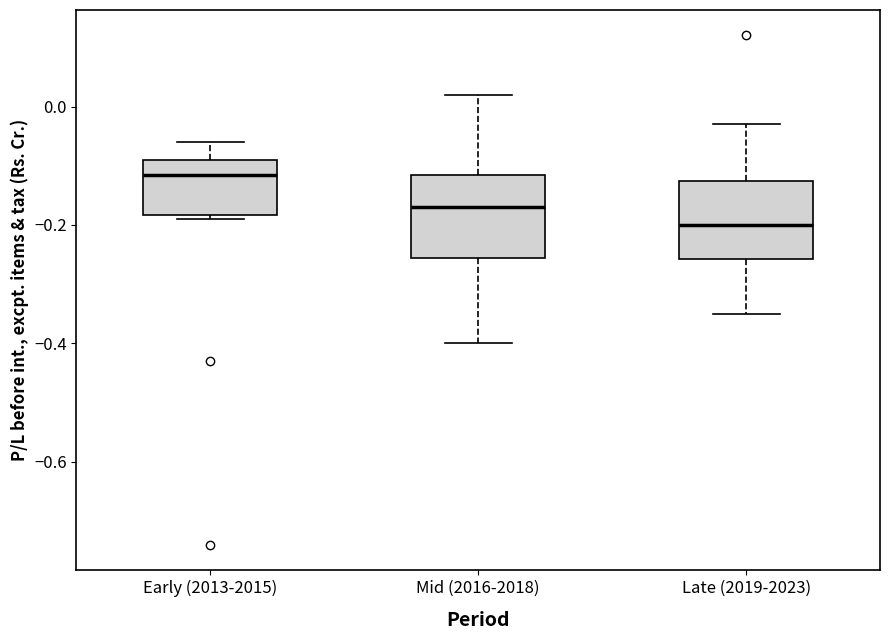

Where is the lower edge of the box for Early (2013-2015) on the y-axis? The values are not printed on the chart, so give them approximately, as read against the axis.

-0.18